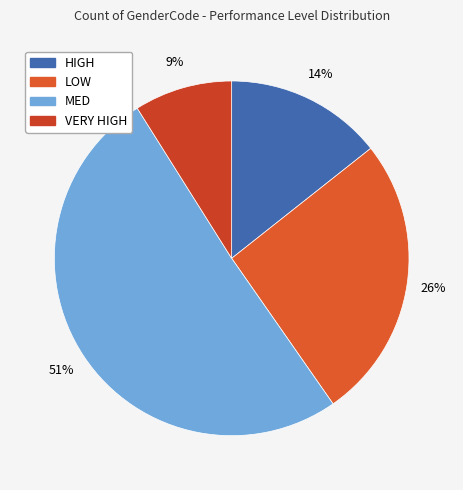

Count the number of slices in the pie.

4